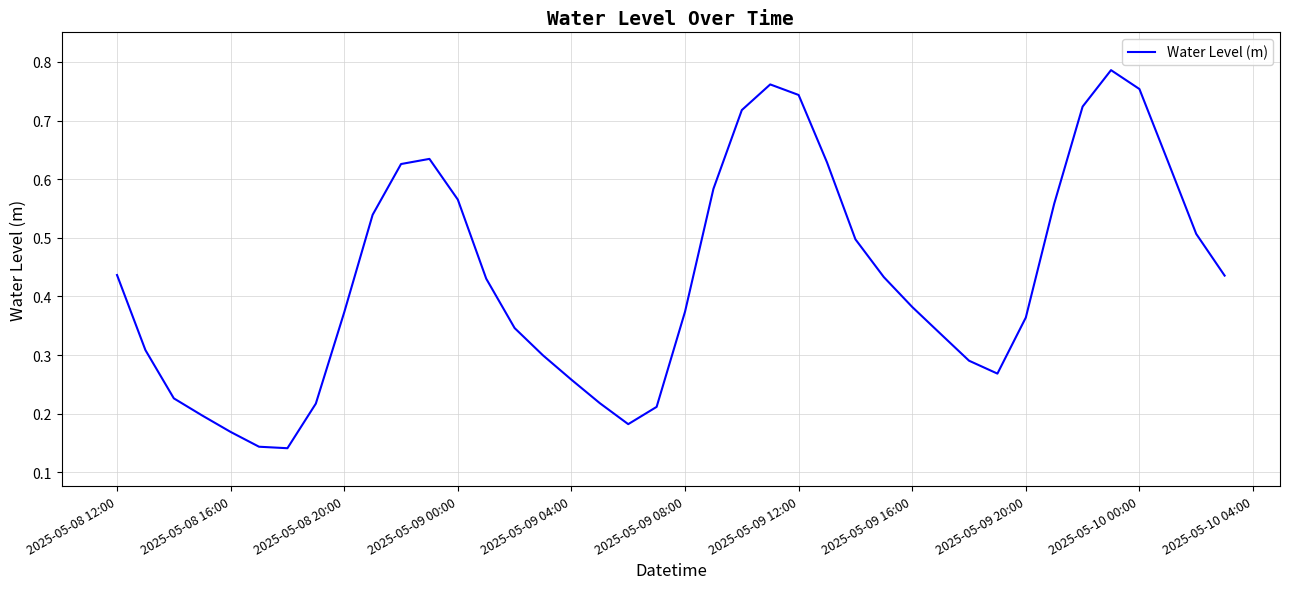

Is this an area chart (filled region under the line)?

No